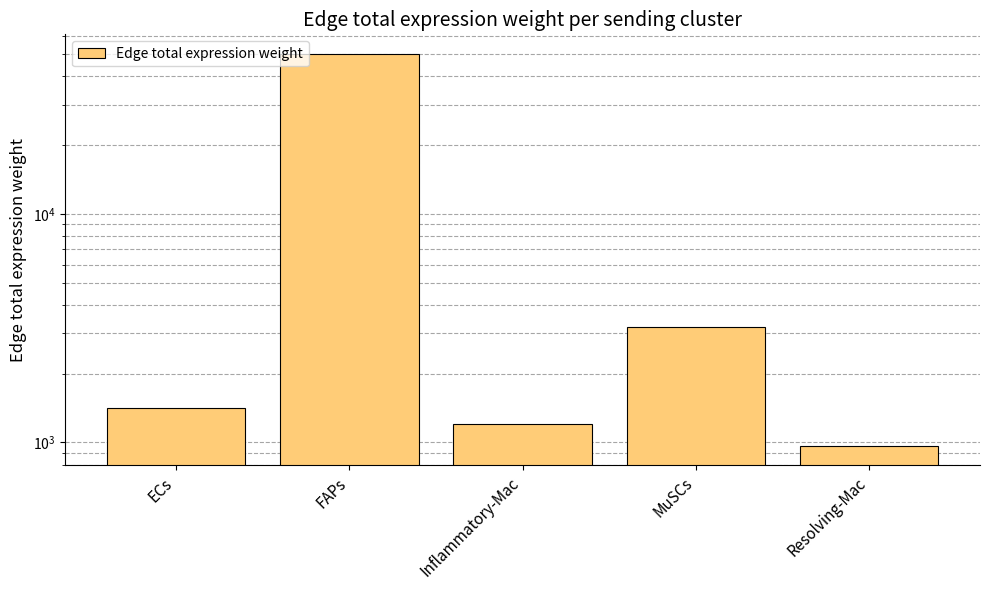

At which category does the chart reach its peak across all series?

FAPs